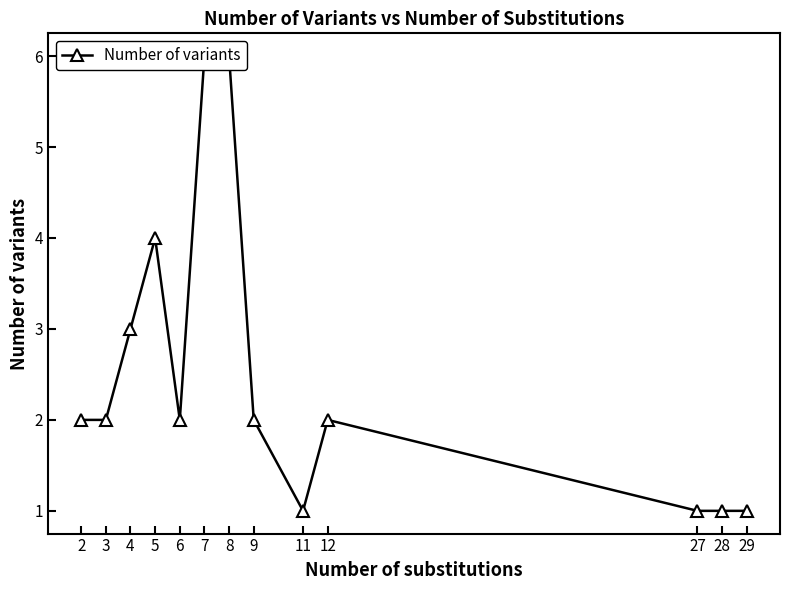

What is the smallest value displayed?

1